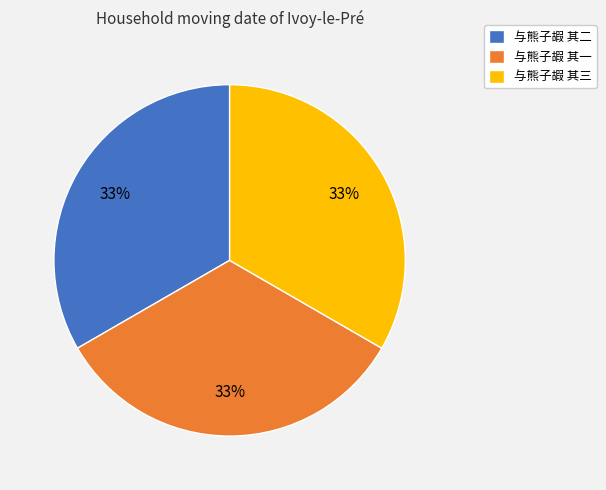

Is the sum of 与熊子嘏 其二 and 与熊子嘏 其三 greater than half?

Yes